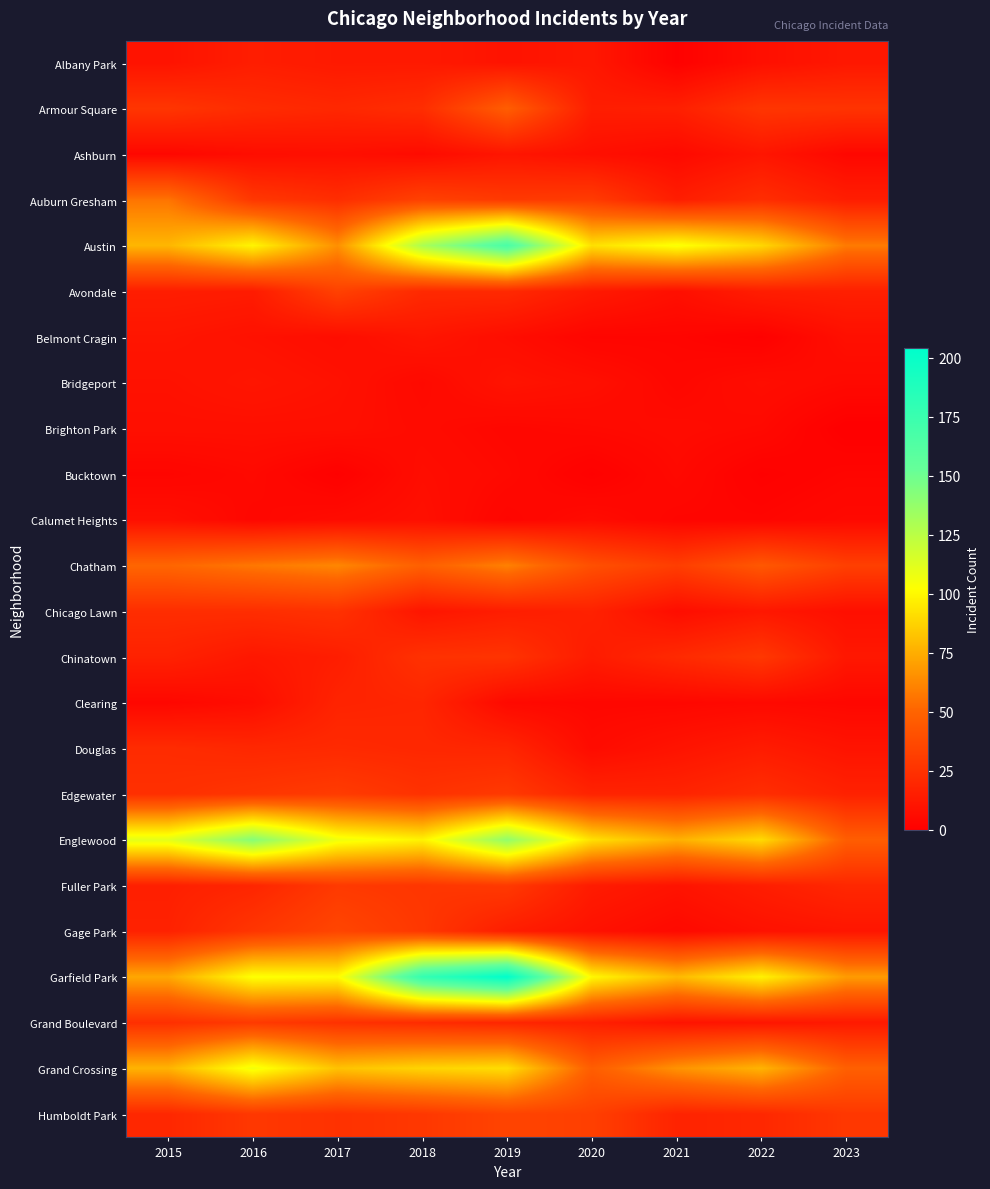

How many series are shown in this chart?

24